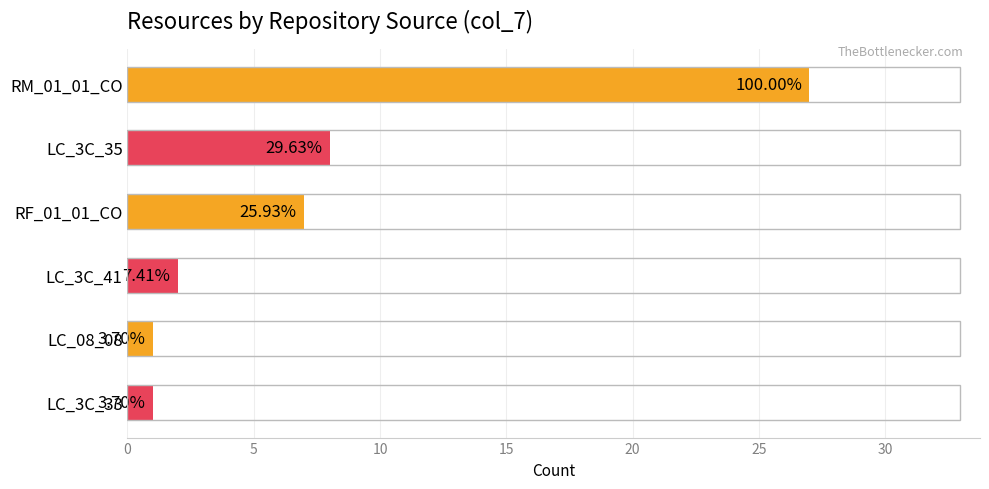

What is the average value?

8